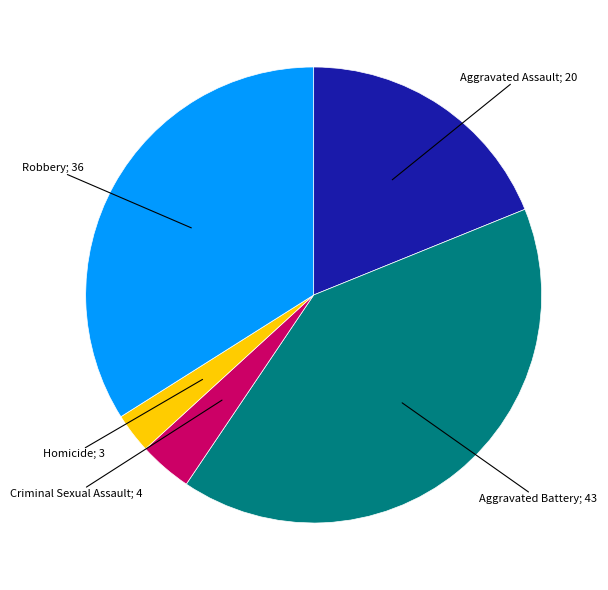

Does any single category account for the majority?

No